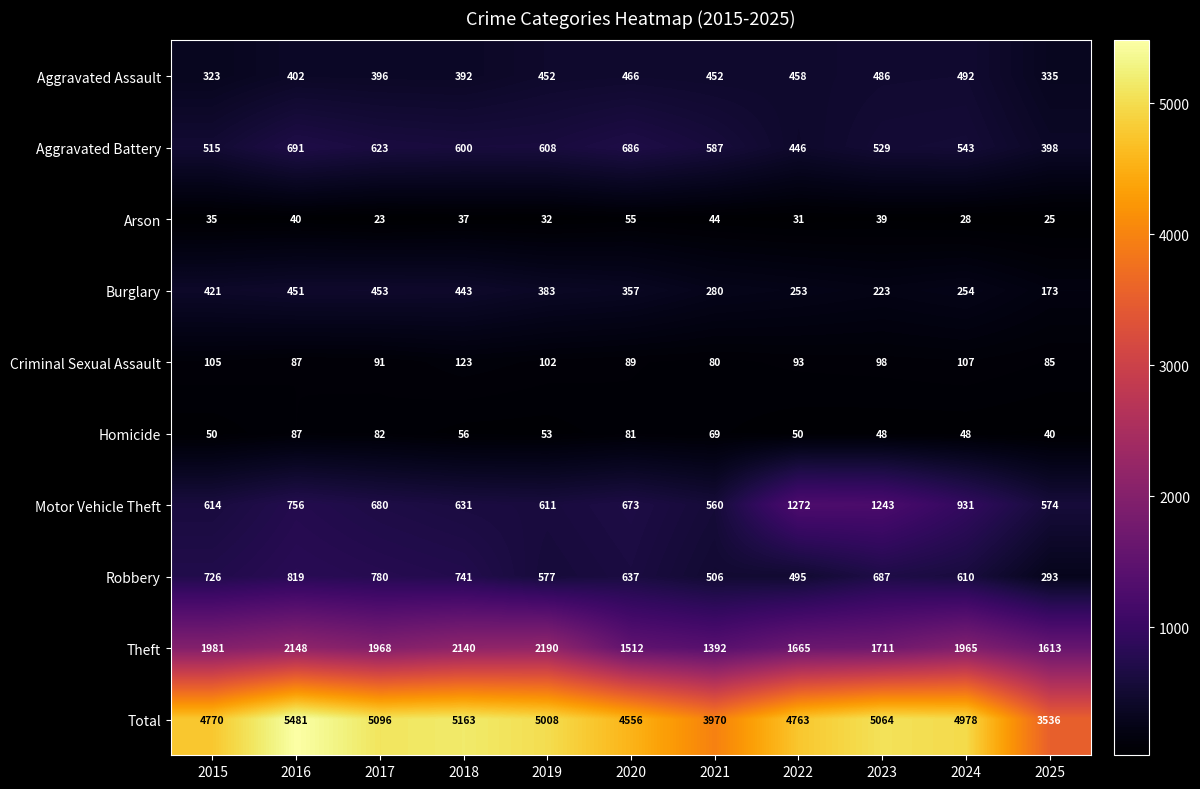

Rank the series by their maximum value, from highest to lowest.

Total, Theft, Motor Vehicle Theft, Robbery, Aggravated Battery, Aggravated Assault, Burglary, Criminal Sexual Assault, Homicide, Arson